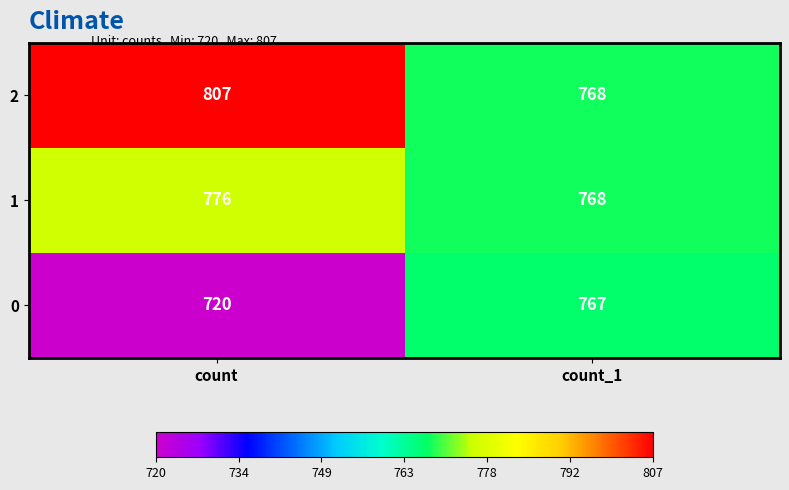

Count the number of categories in the chart.

2